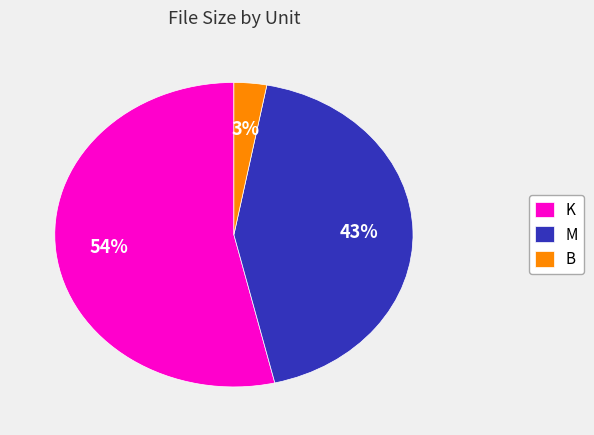

Is it true that M is 1% of the pie?

False